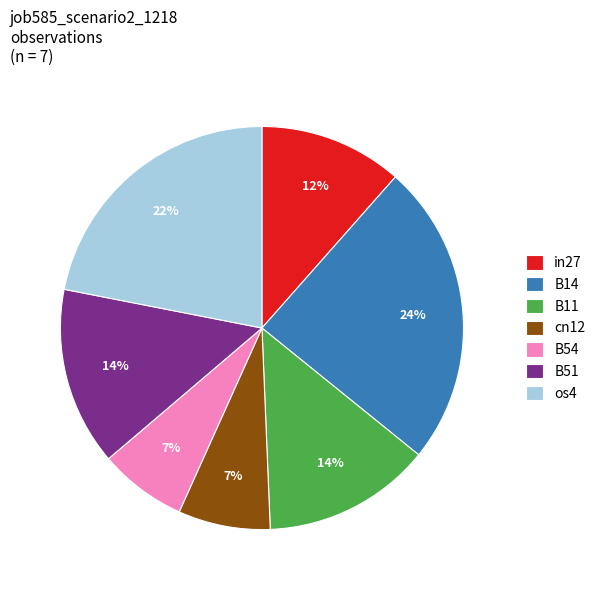

To the nearest percent, what is the difference between the largest and smallest slice percentages?

17%